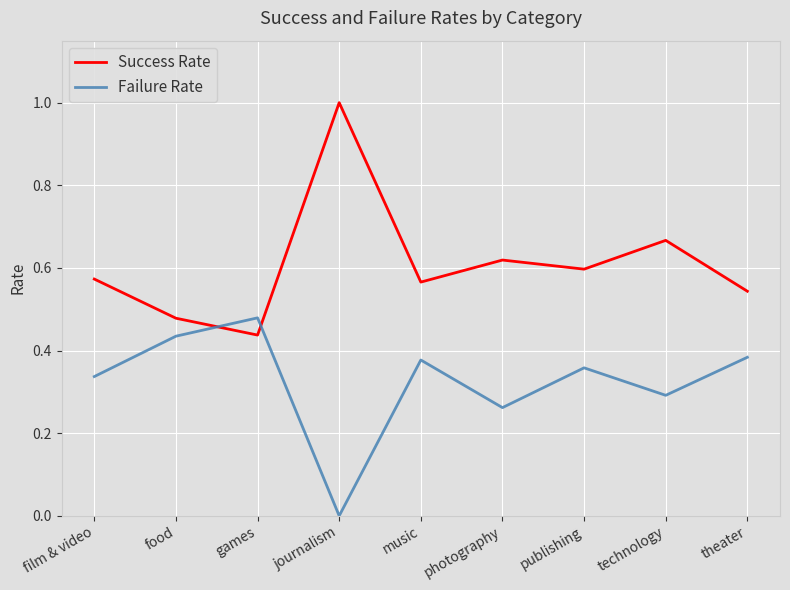

How many times do Failure Rate and Success Rate cross each other?

2